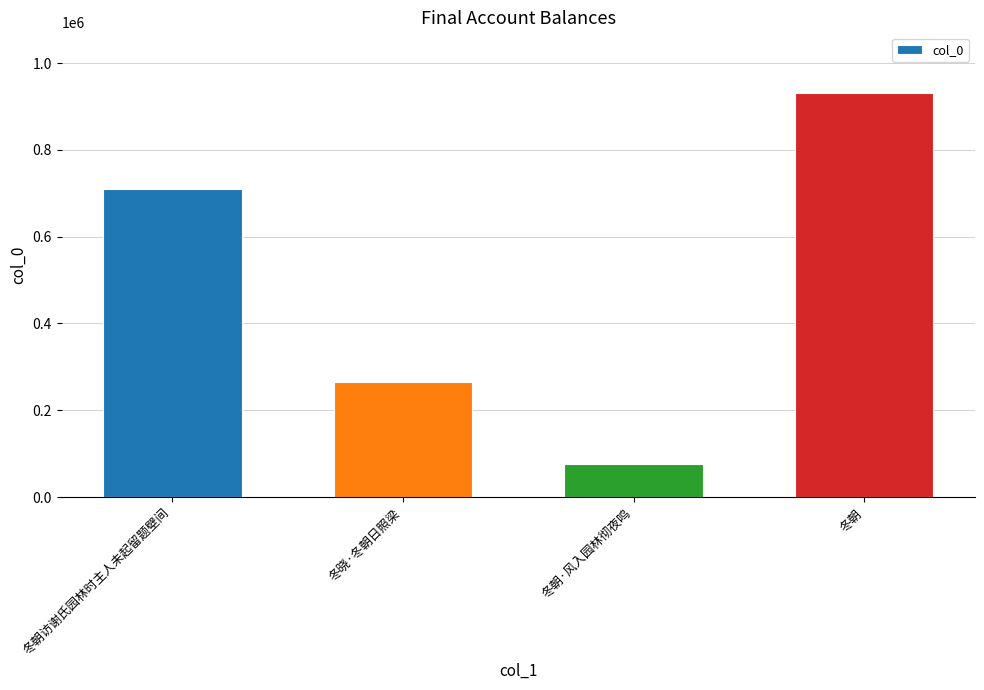

Are the bars horizontal?

No